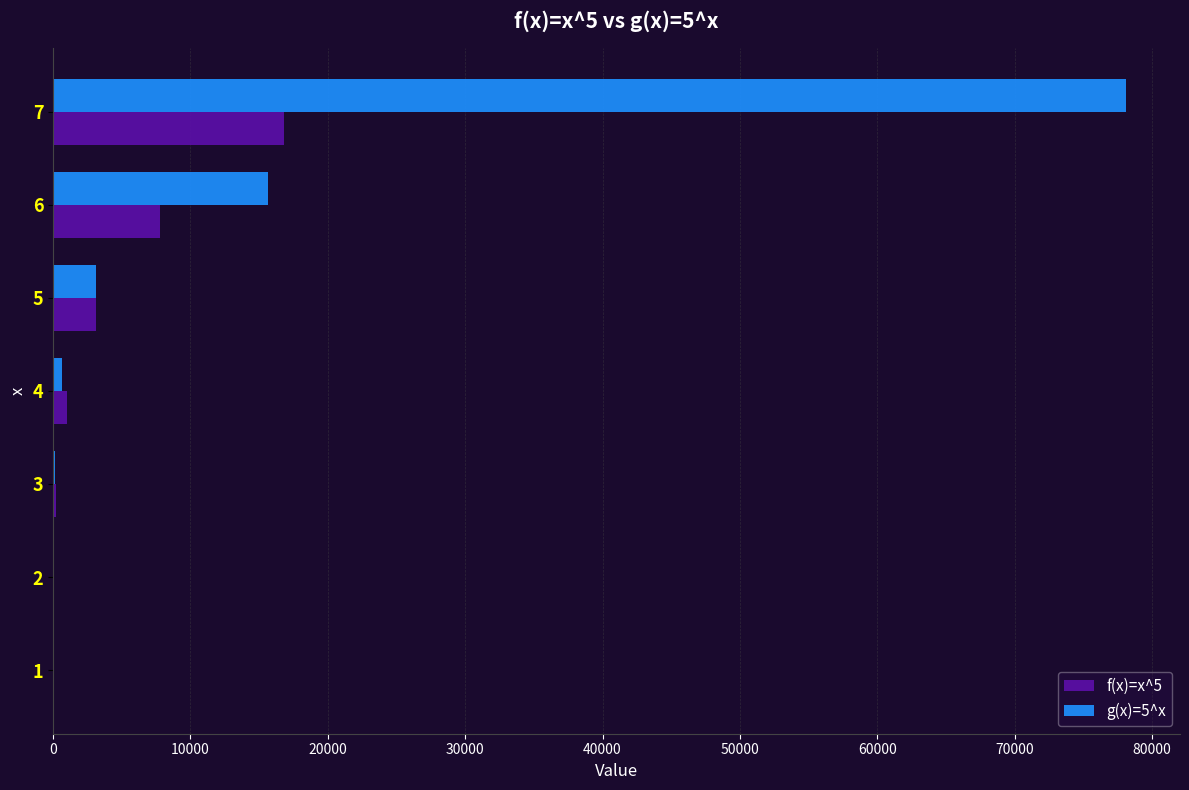

Which series has the largest range (max minus min)?

g(x)=5^x